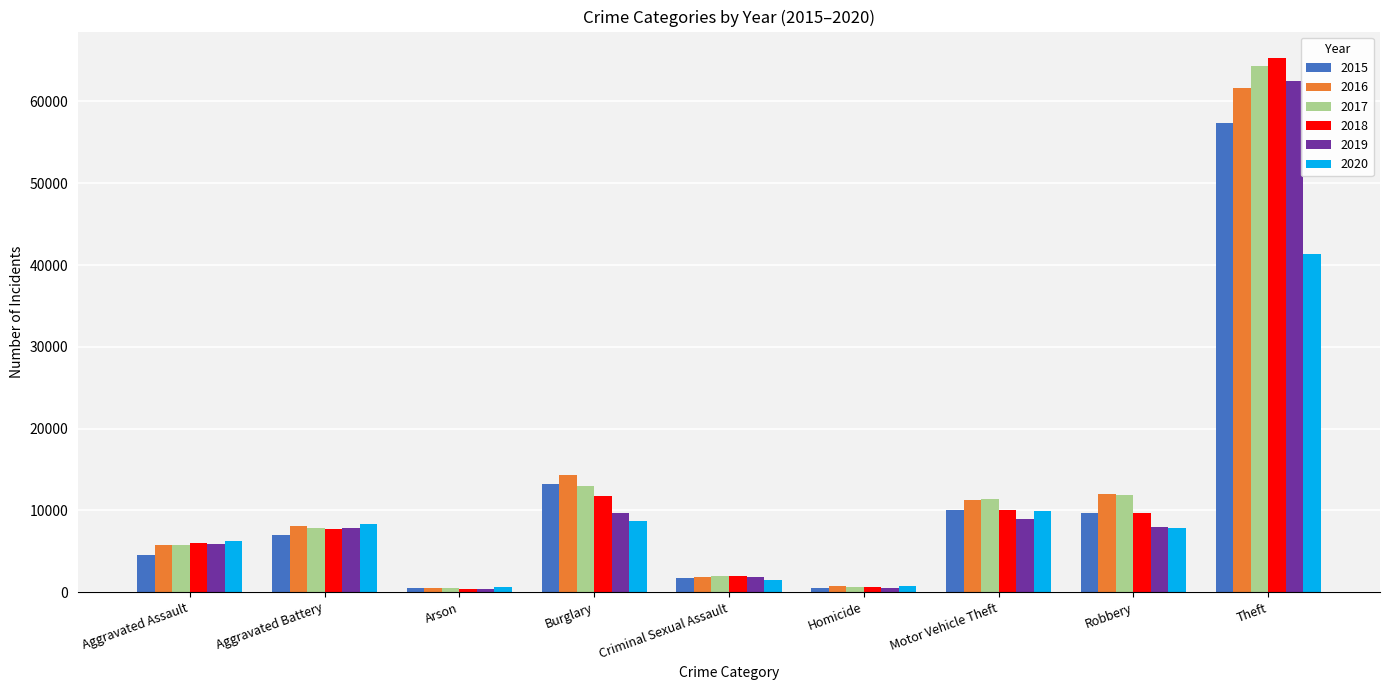

Read the 2019 value at Robbery, to the nearest 100.

8000